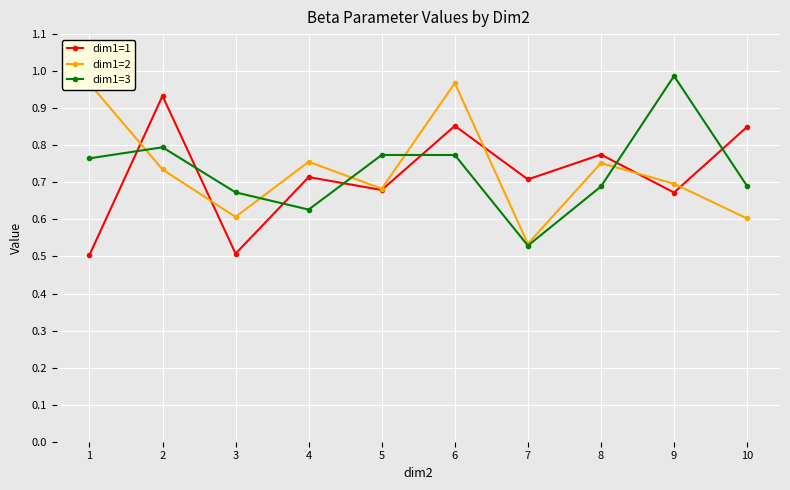

At which category does the chart reach its peak across all series?

9